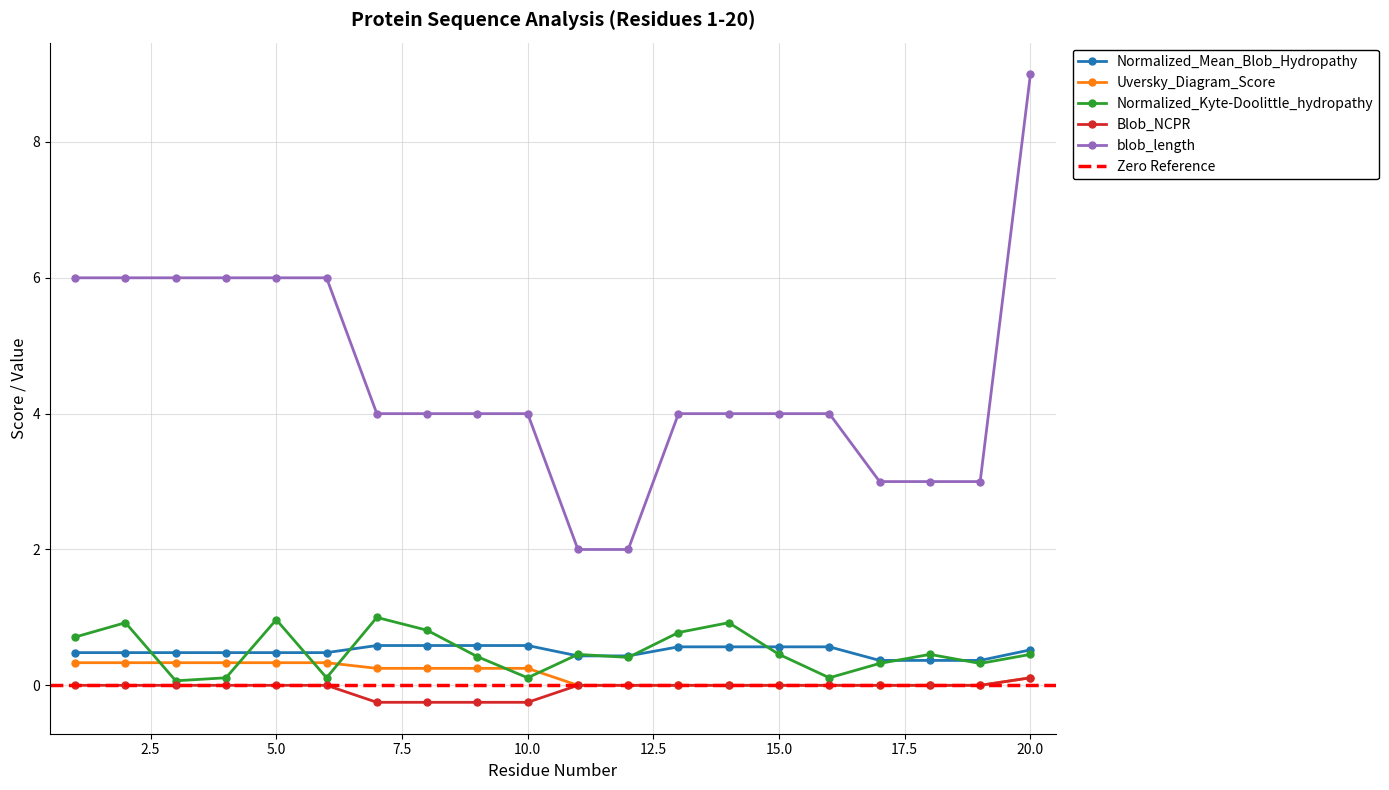

What is the sum of the Normalized_Kyte-Doolittle_hydropathy values at 16 and 6?

0.2